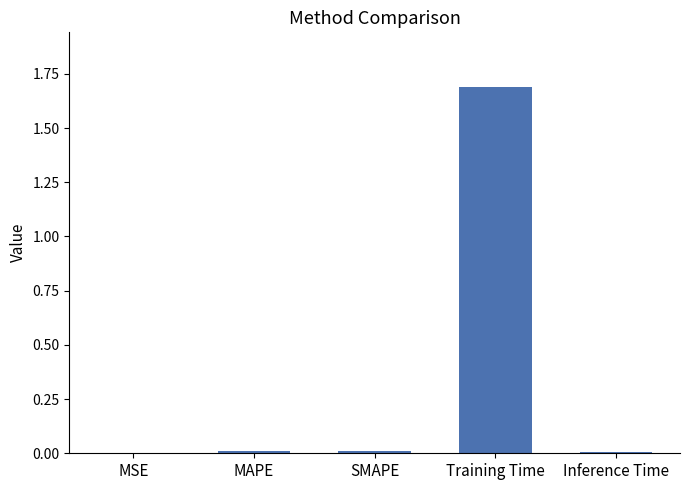

What is the approximate value at Training Time?

1.7